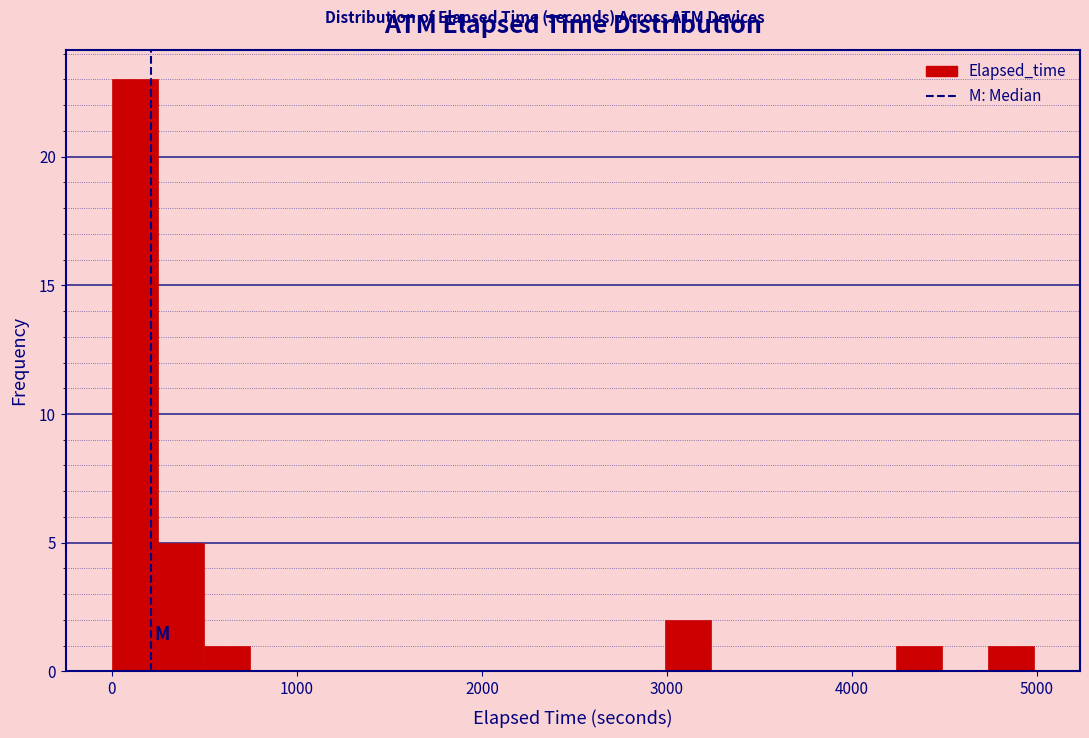

Read against the x-axis, roughly where is the centre of the tallest bar?

100